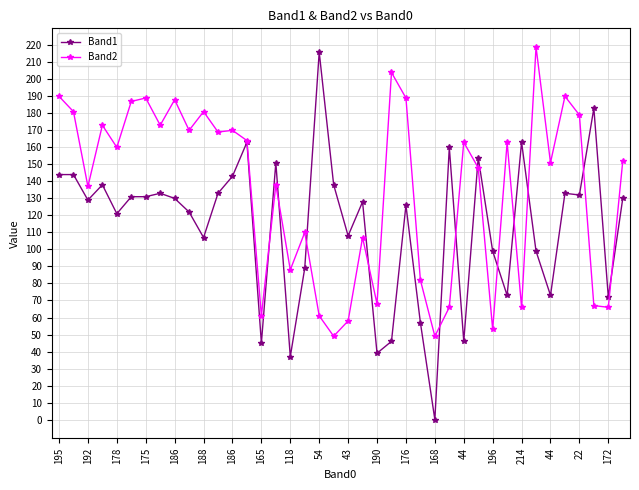

What is the maximum value for Band1?

216